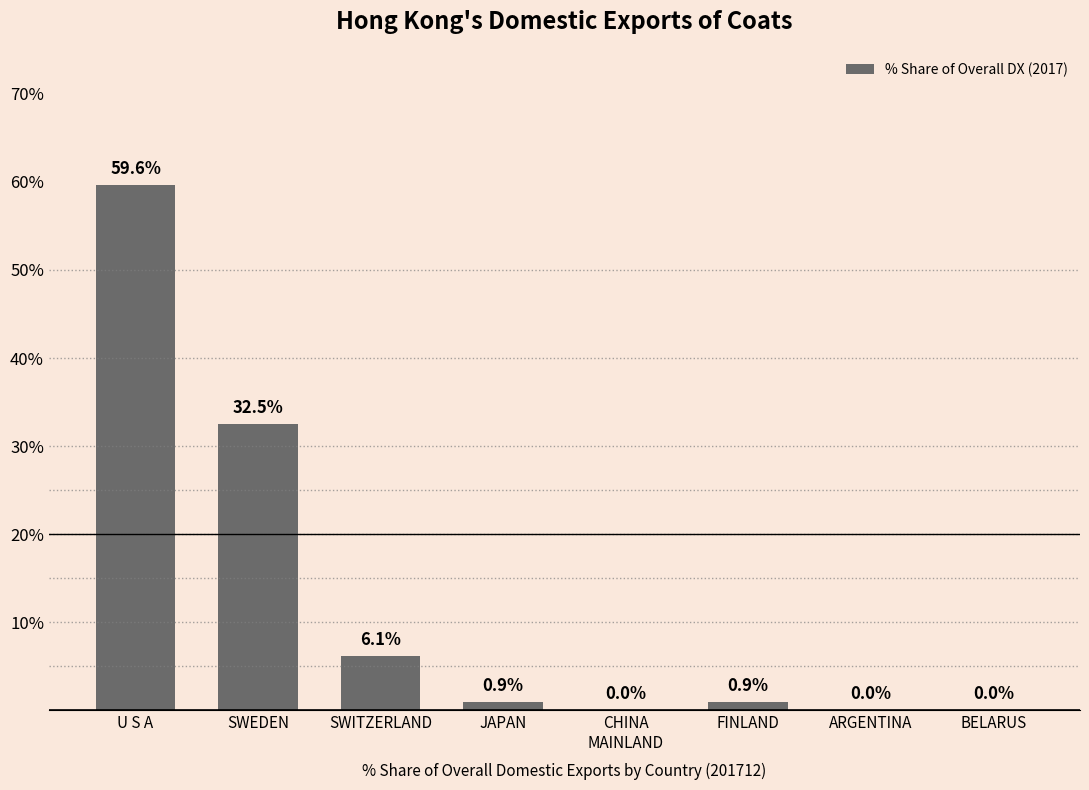

Which has a higher value, SWEDEN or BELARUS?

SWEDEN